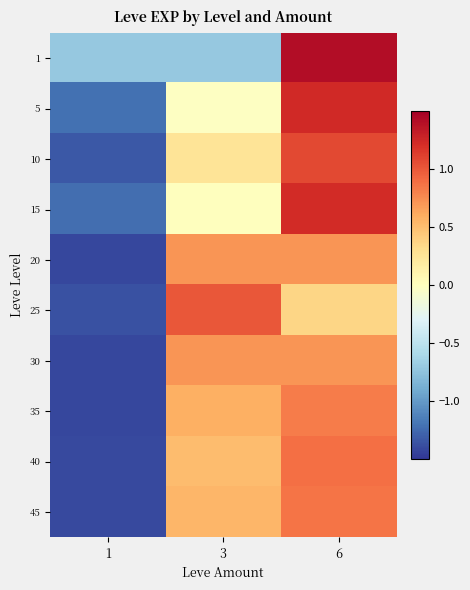

Reading right to left, extract all data points from this chart.

1: 6=1.4	3=-0.7	1=-0.7
5: 6=1.2	3=-0.0	1=-1.2
10: 6=1.1	3=0.3	1=-1.3
15: 6=1.2	3=0.0	1=-1.2
20: 6=0.7	3=0.7	1=-1.4
25: 6=0.4	3=1.0	1=-1.4
30: 6=0.7	3=0.7	1=-1.4
35: 6=0.8	3=0.6	1=-1.4
40: 6=0.9	3=0.5	1=-1.4
45: 6=0.9	3=0.5	1=-1.4